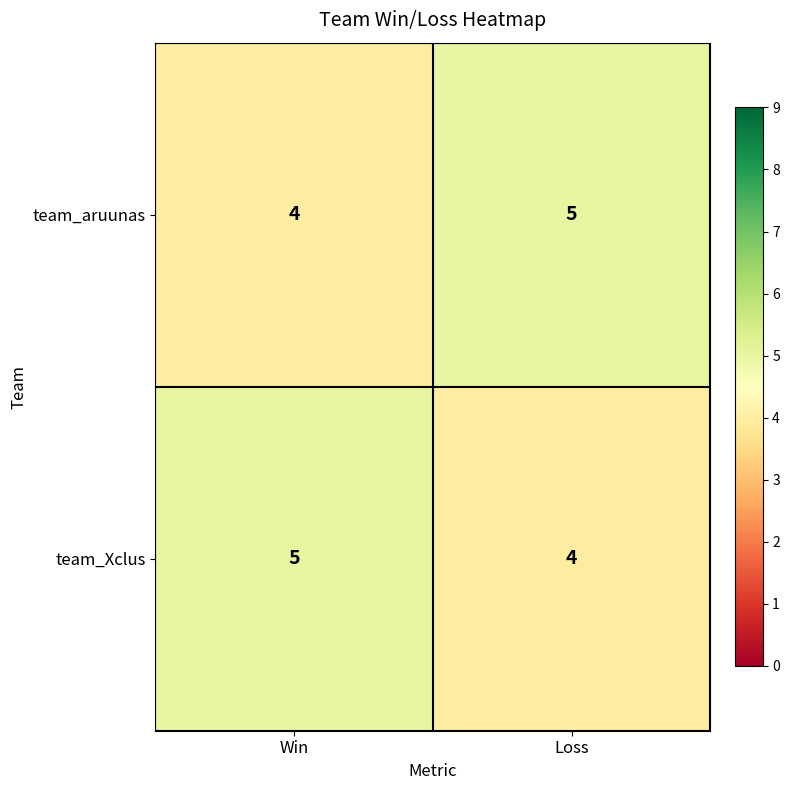

What is the total value across all series at Win?

9